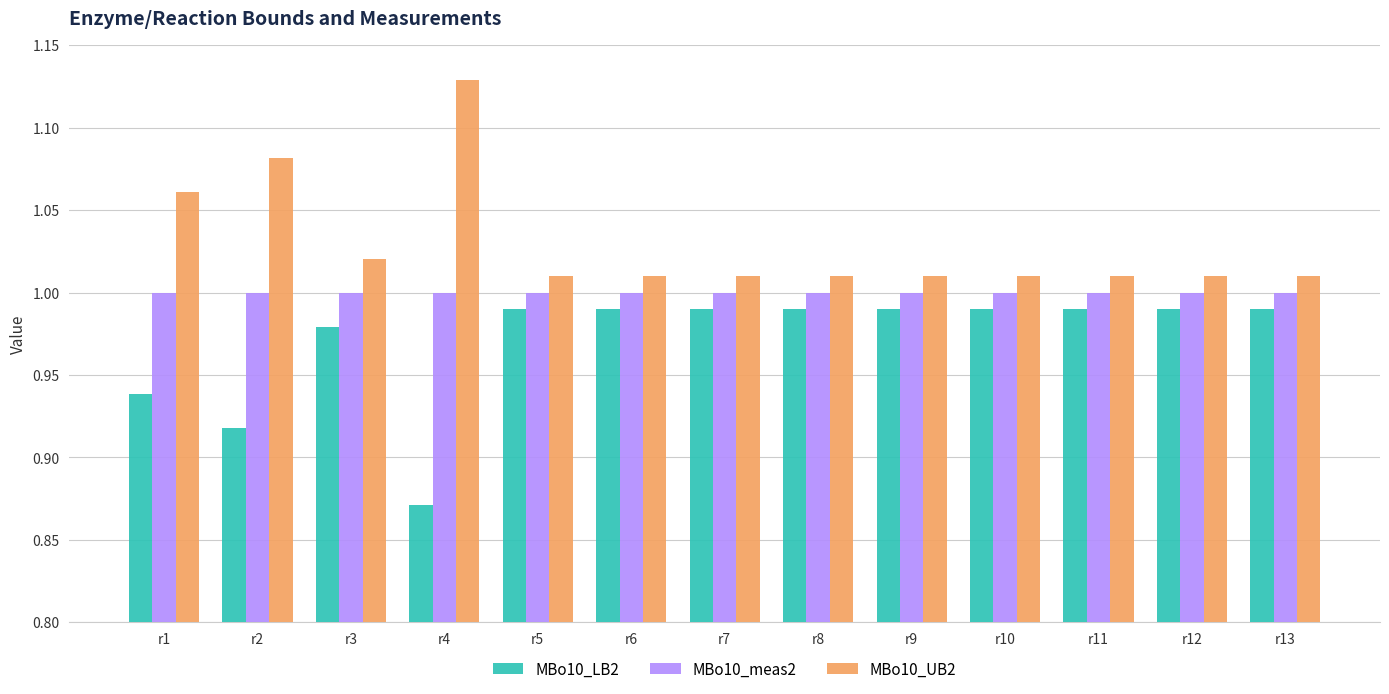

The MBo10_UB2 series shows 1.0 at r13. True or false?

True